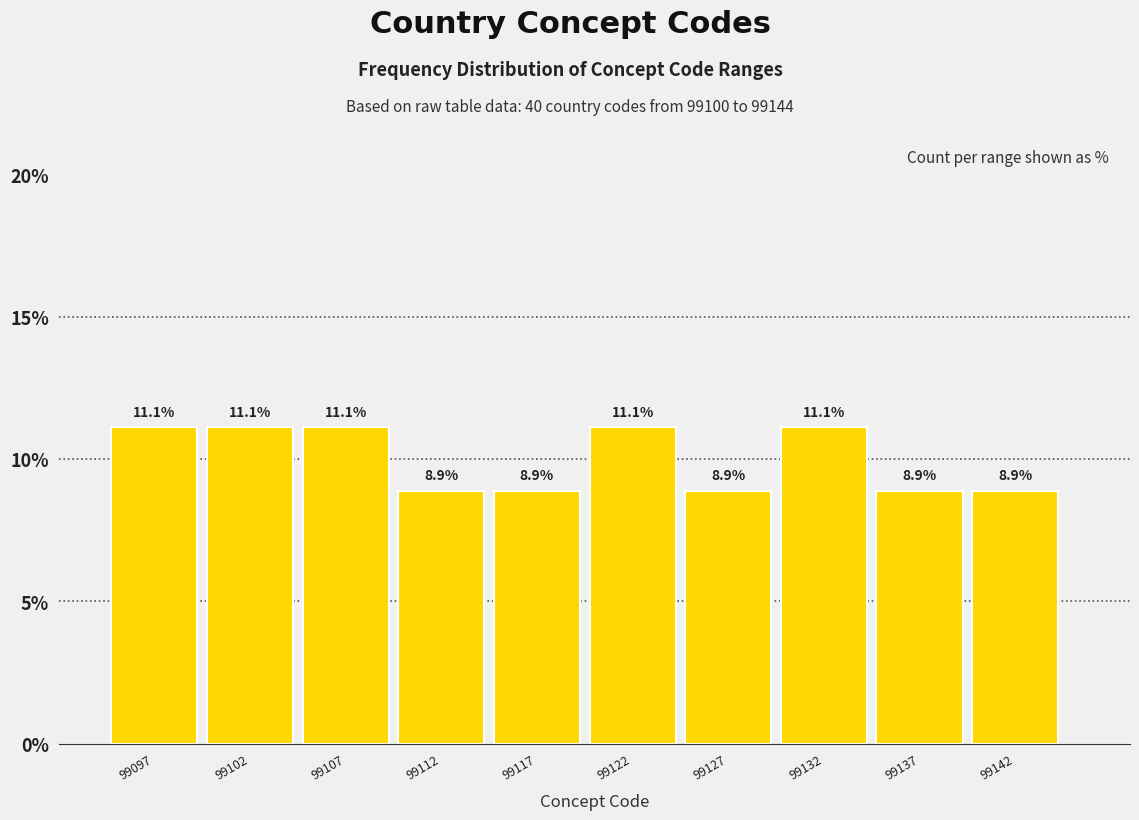

Reading left to right, transcribe all the data shown in this chart.

99097=11.1	99102=11.1	99107=11.1	99112=8.9	99117=8.9	99122=11.1	99127=8.9	99132=11.1	99137=8.9	99142=8.9